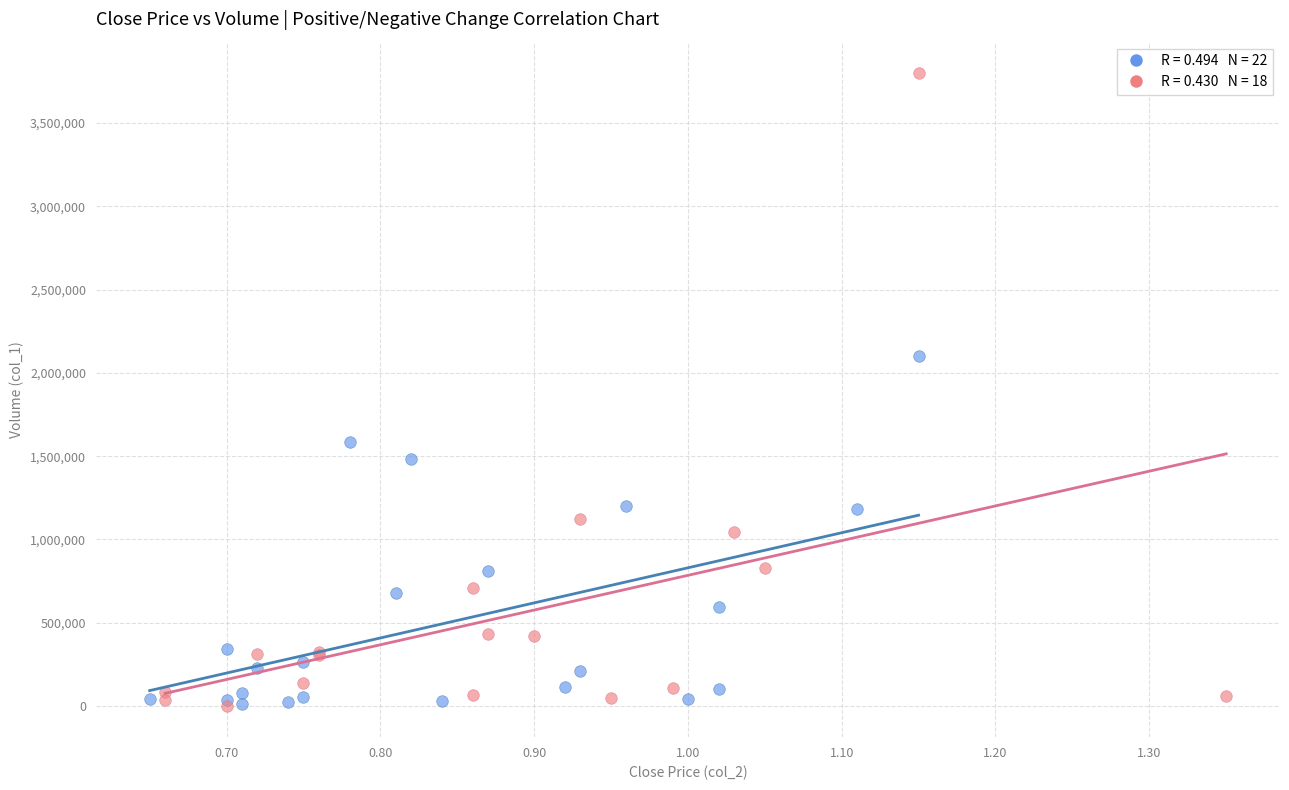

Which series has the largest Y range (max minus min)?

Negative Change